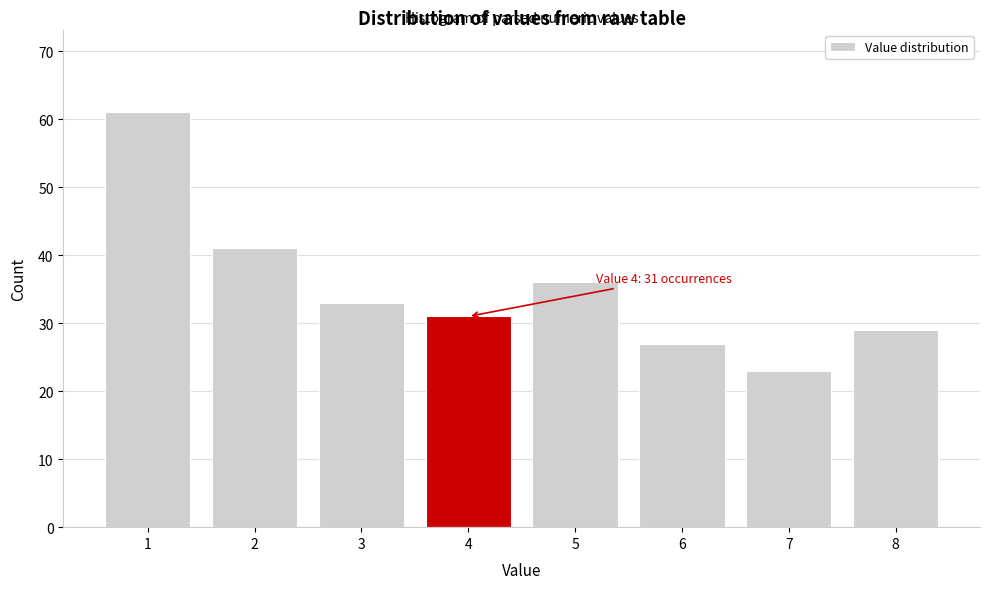

Reading right to left, what are all the values shown in this chart?

29	23	27	36	31	33	41	61